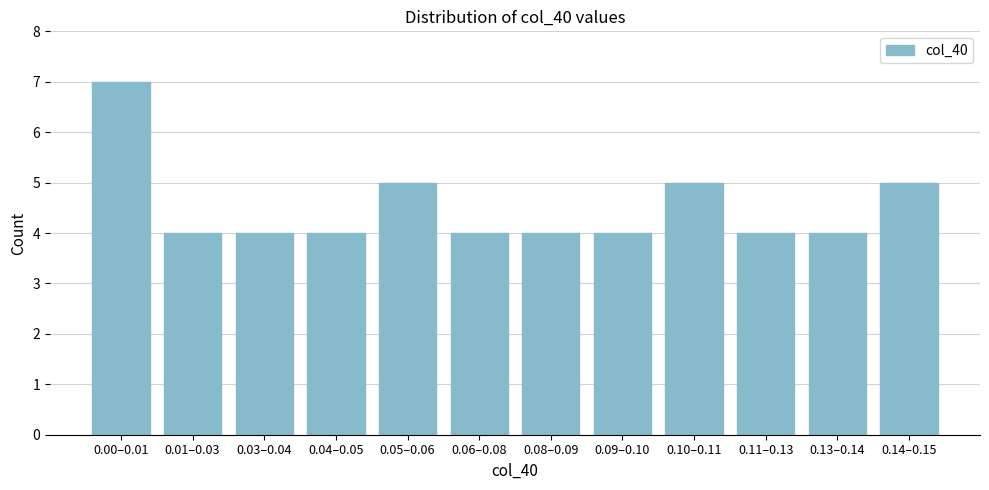

Reading right to left, list all the values displayed in this chart.

0.14–0.15=5	0.13–0.14=4	0.11–0.13=4	0.10–0.11=5	0.09–0.10=4	0.08–0.09=4	0.06–0.08=4	0.05–0.06=5	0.04–0.05=4	0.03–0.04=4	0.01–0.03=4	0.00–0.01=7